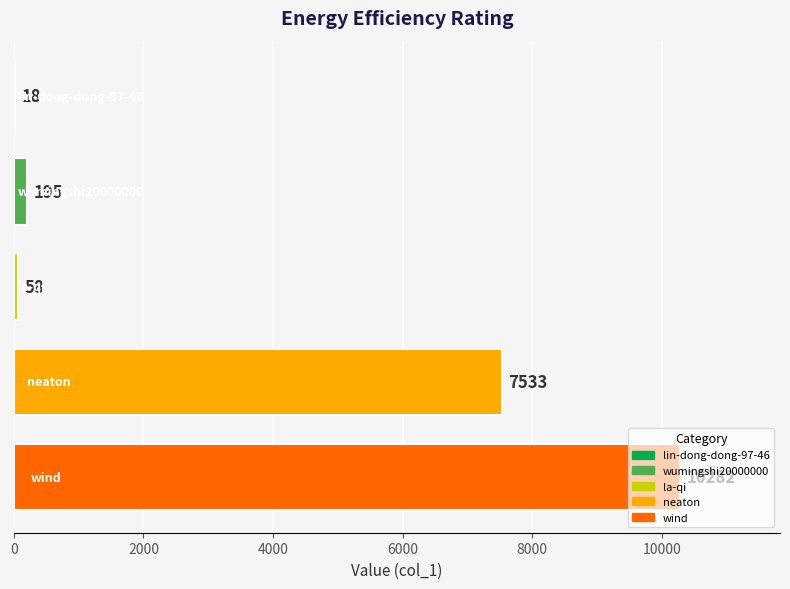

What is the sum of all values?

18086